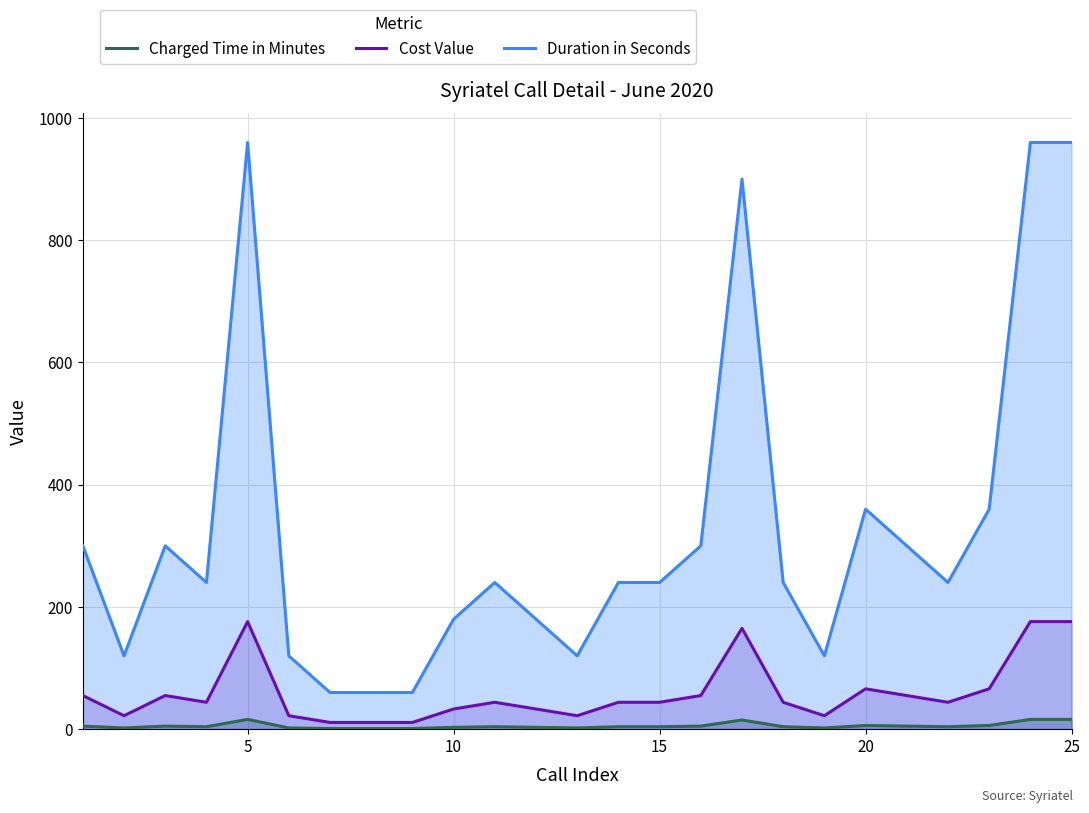

How many categories are shown in the chart?

25